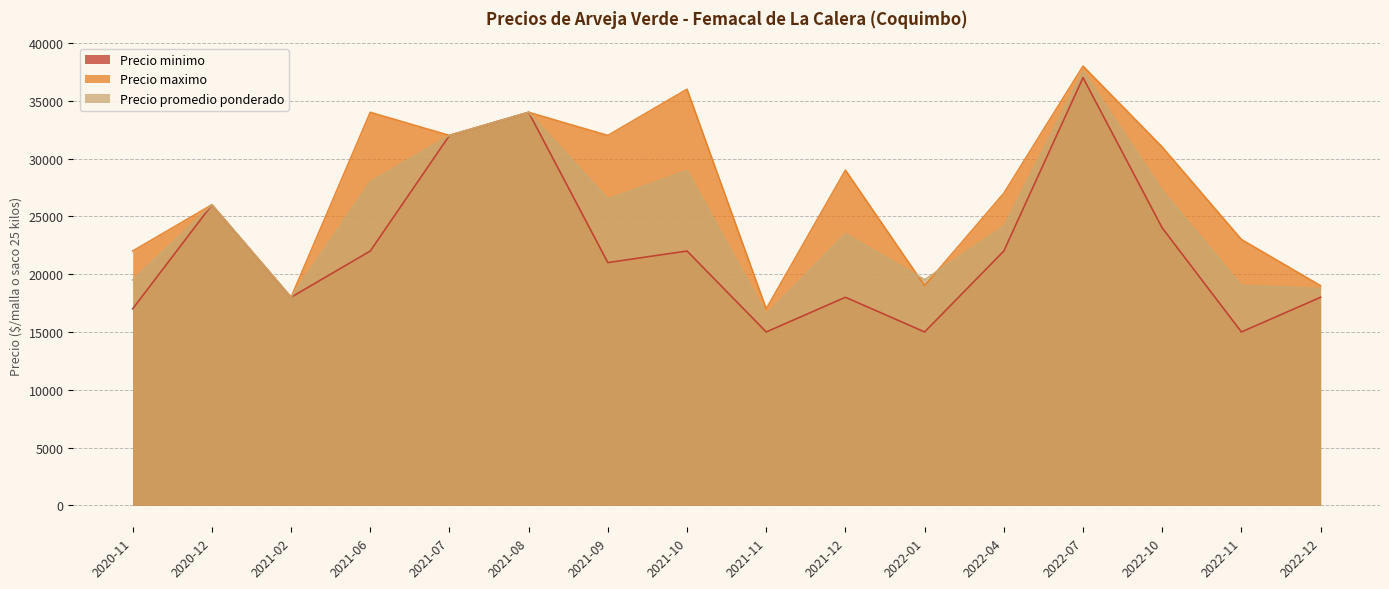

Which series ends up on top after the final intersection of Precio maximo and Precio promedio ponderado?

Precio maximo